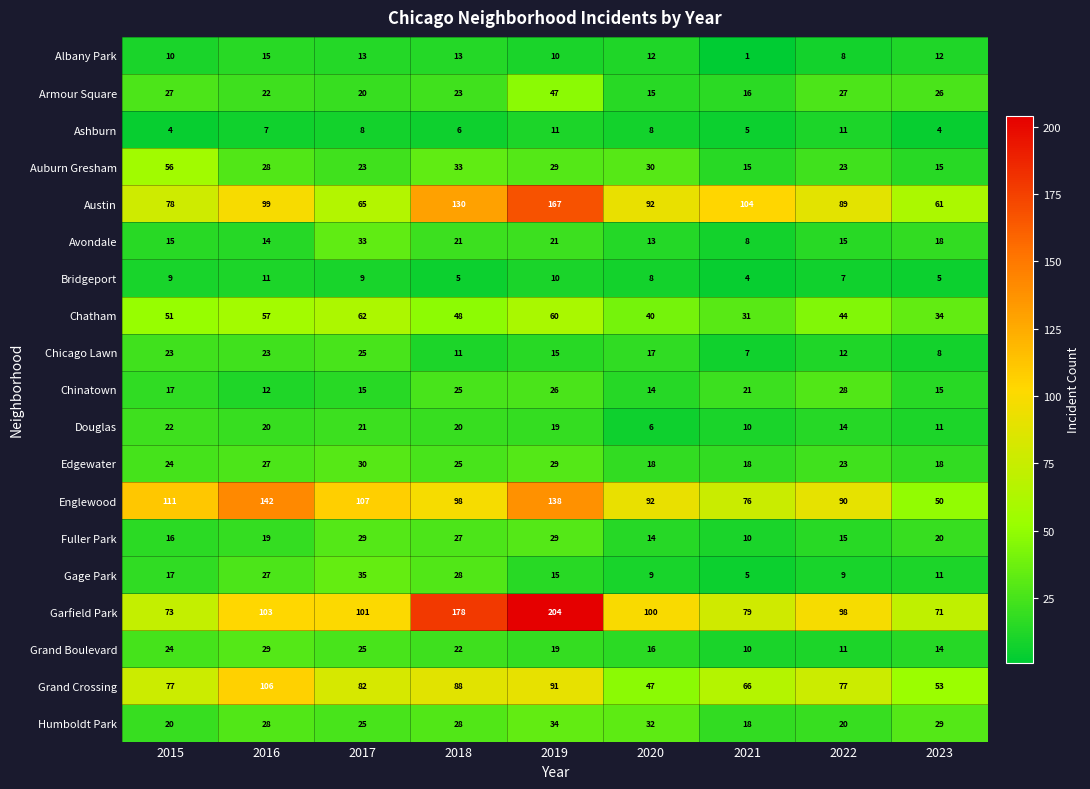

True or false: Grand Boulevard has a value of 11 at 2022.

True